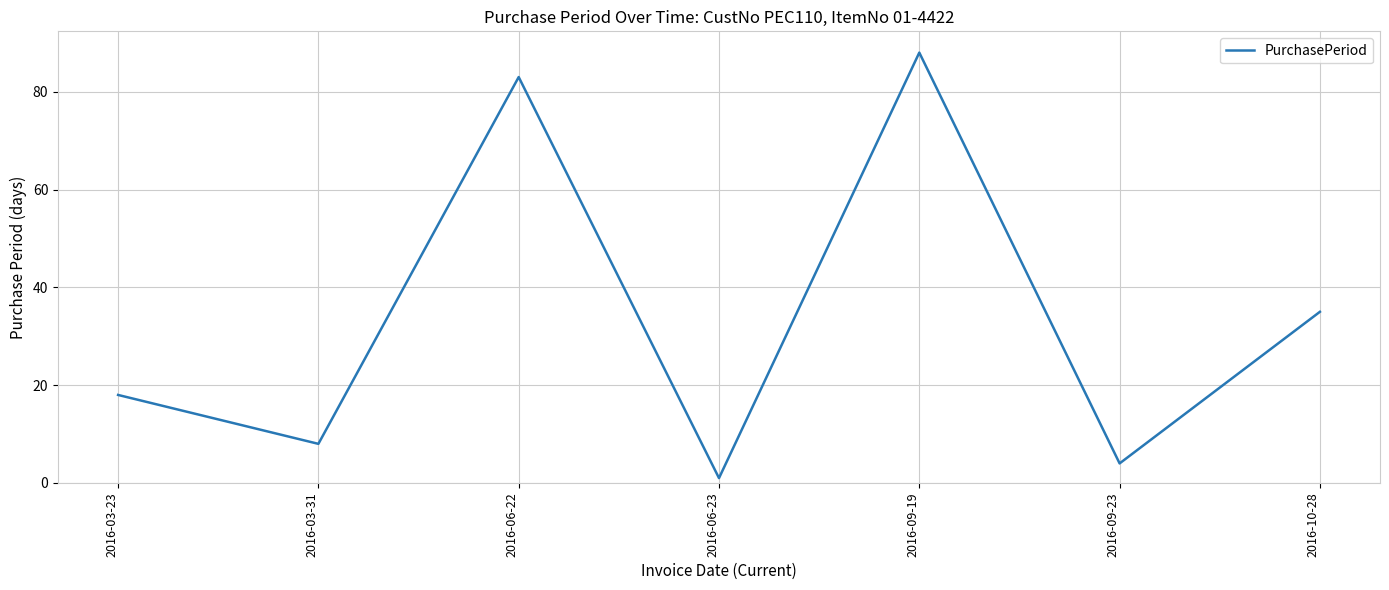

What is the greatest value displayed?

88